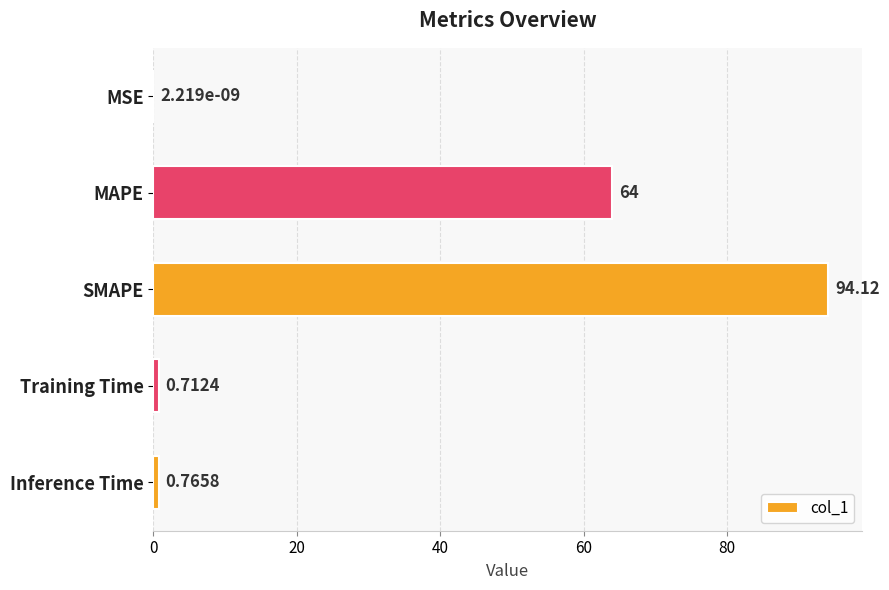

Are the bars horizontal?

Yes